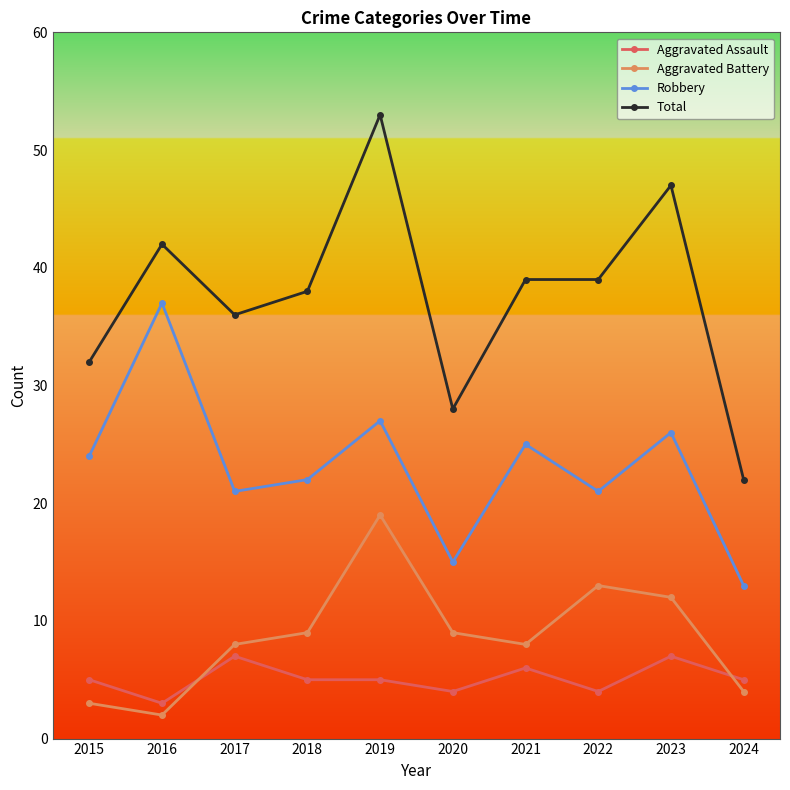

True or false: Aggravated Battery and Robbery cross at least once.

False